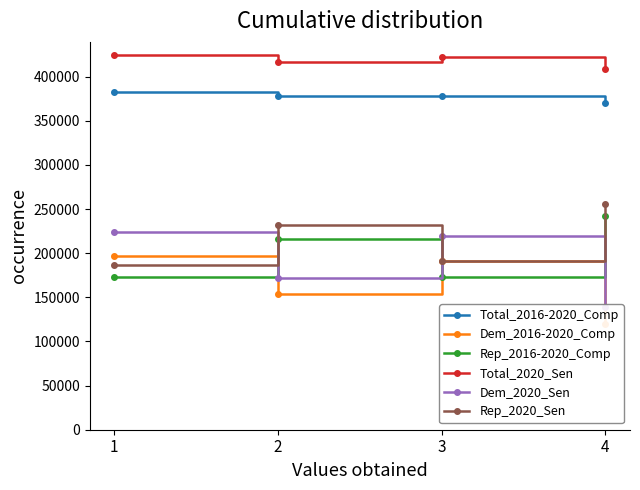

What is the total value across all series at 4?

1535440